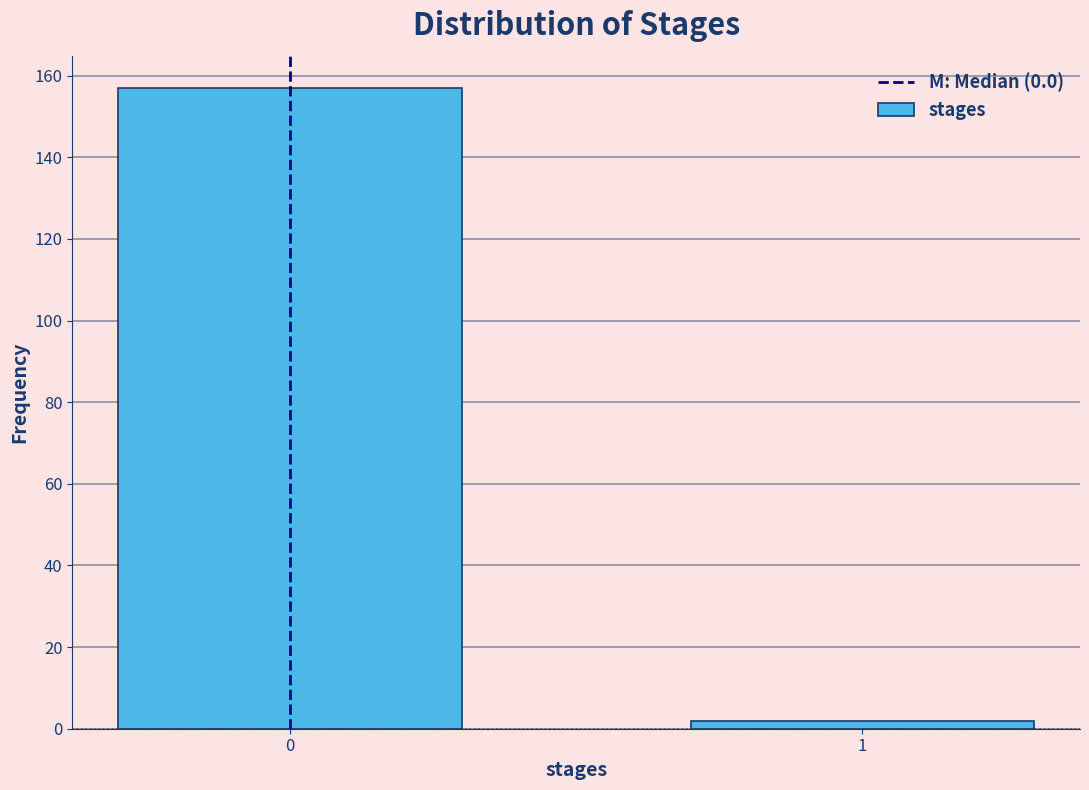

Reading right to left, transcribe all the data shown in this chart.

2	157